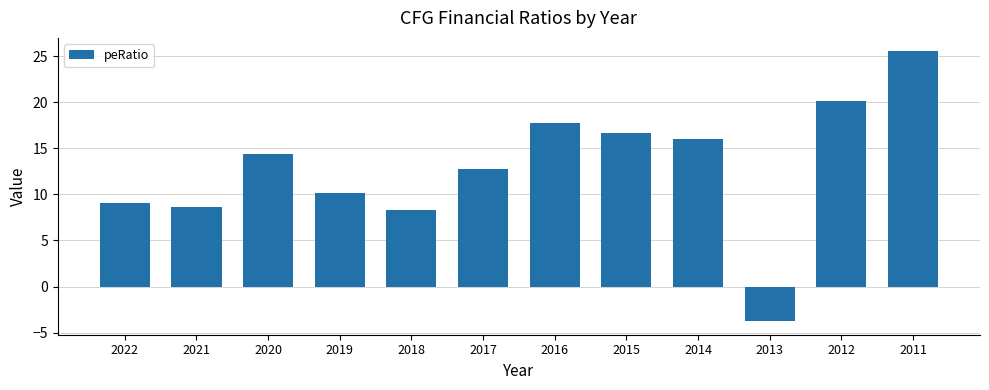

Rank the categories by value from lowest to highest.

2013, 2018, 2021, 2022, 2019, 2017, 2020, 2014, 2015, 2016, 2012, 2011